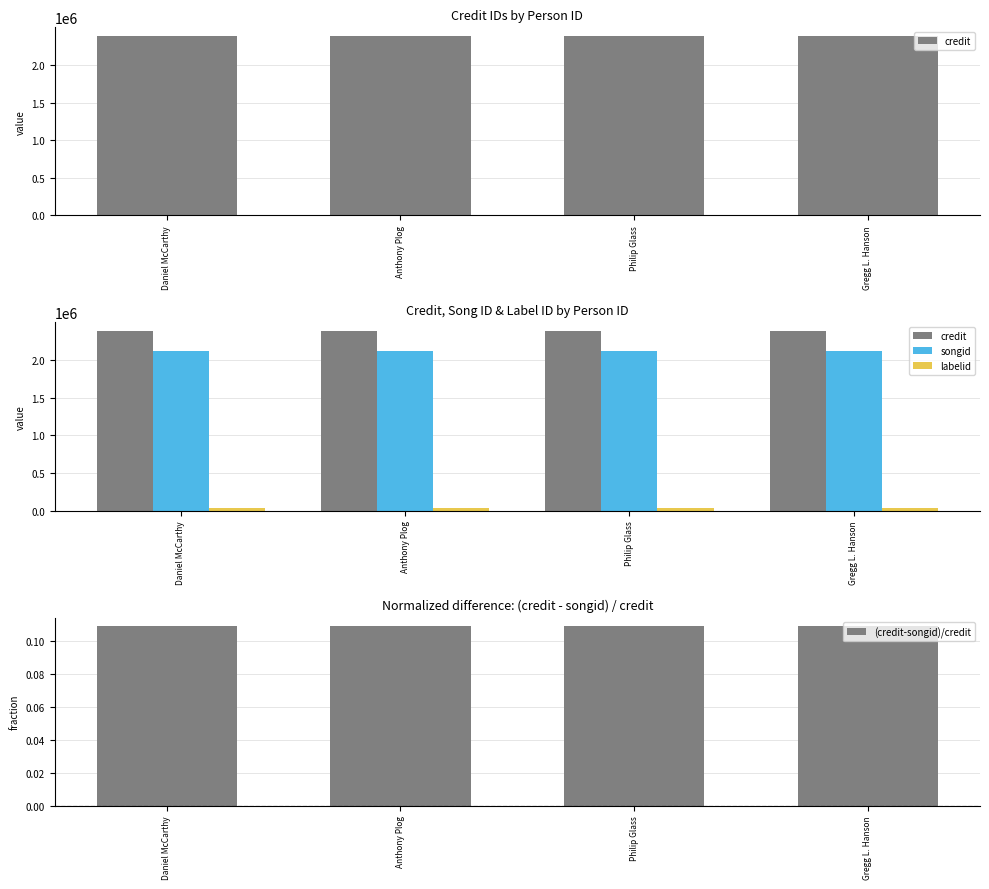

Is it true that songid equals 2120852.0 at Daniel McCarthy?

True